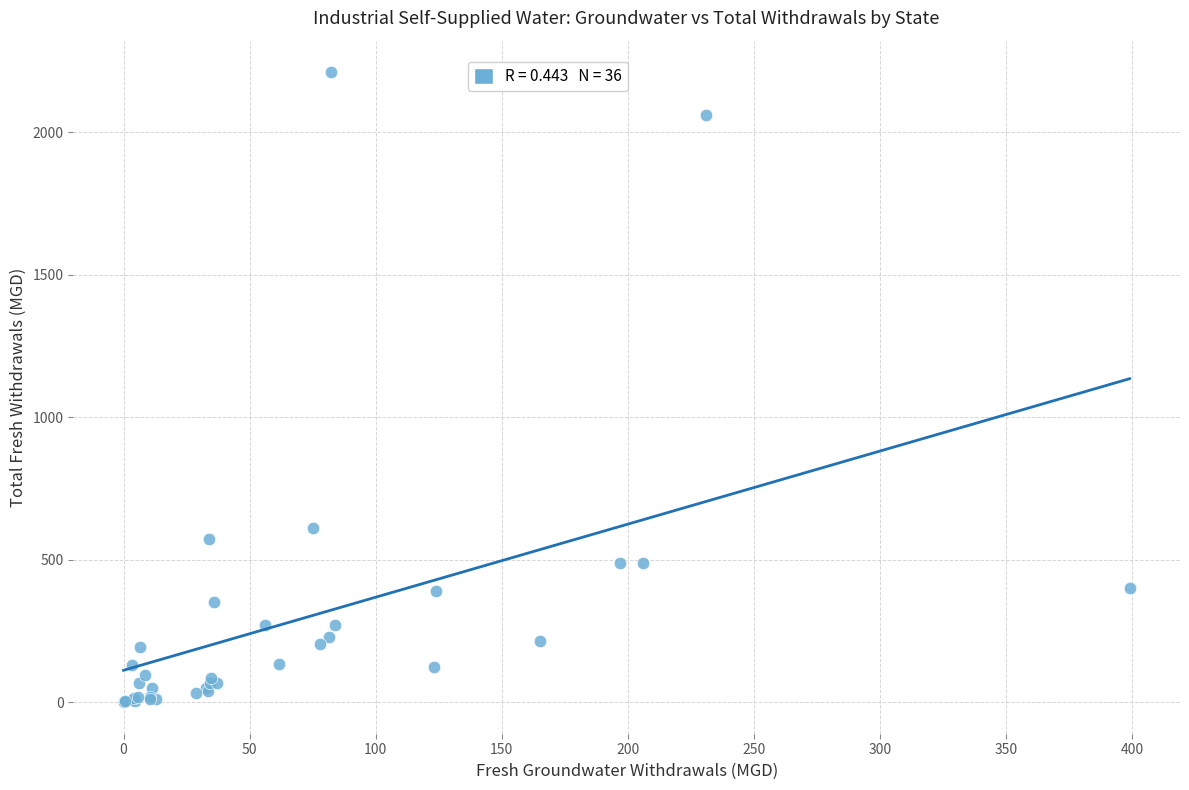

What Y value in the scatter plot is closest to 1105?

612.0